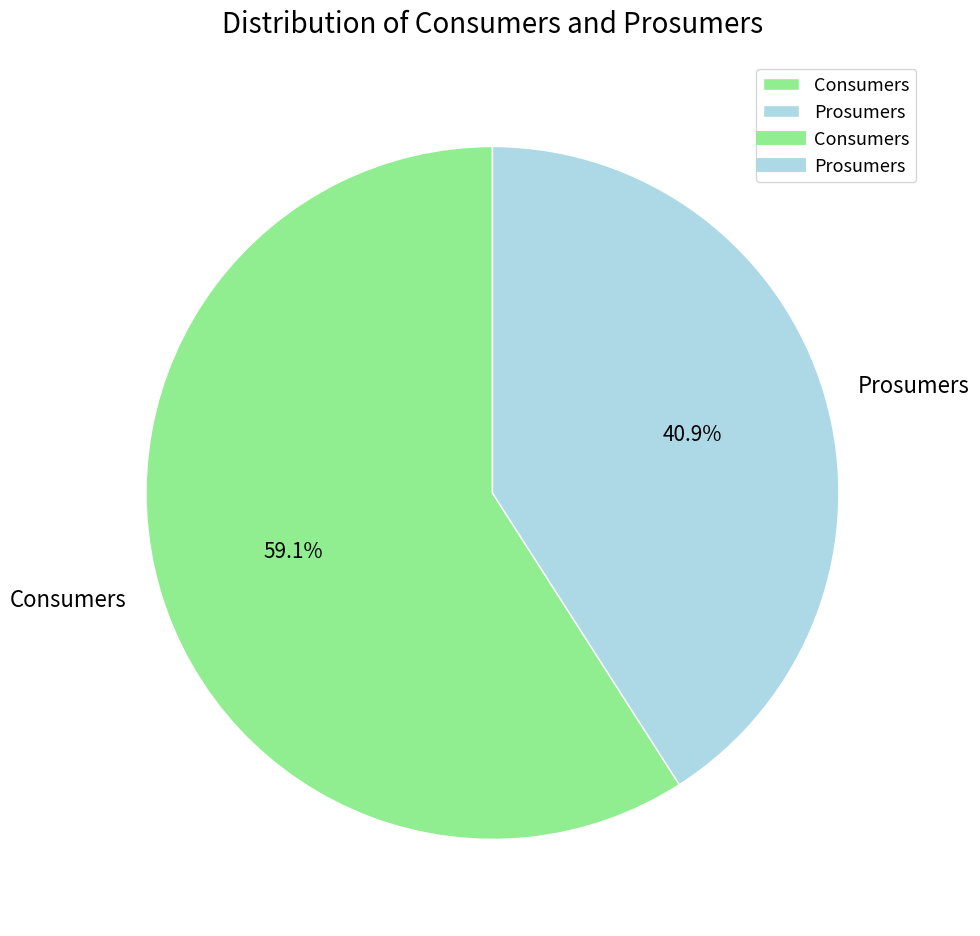

How many segments does this pie chart have?

2